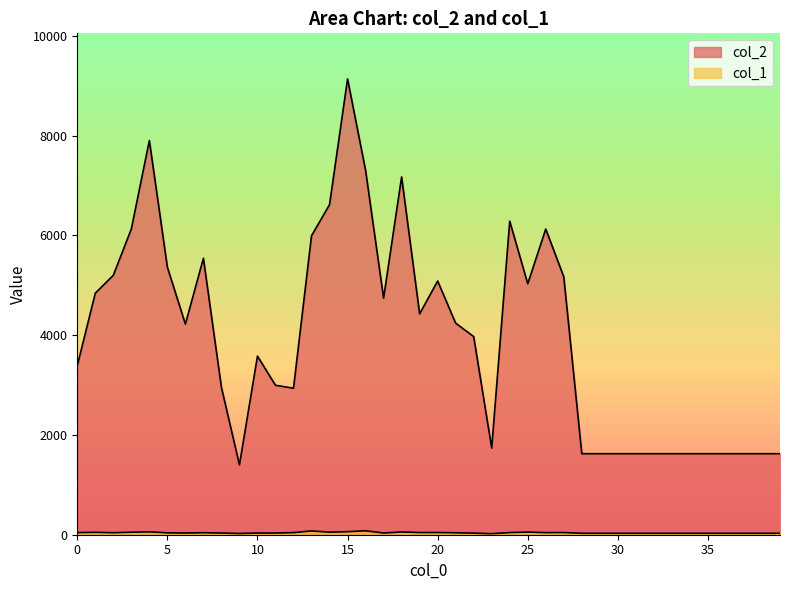

What is the value of the col_1 point at the 27th from the left?

42